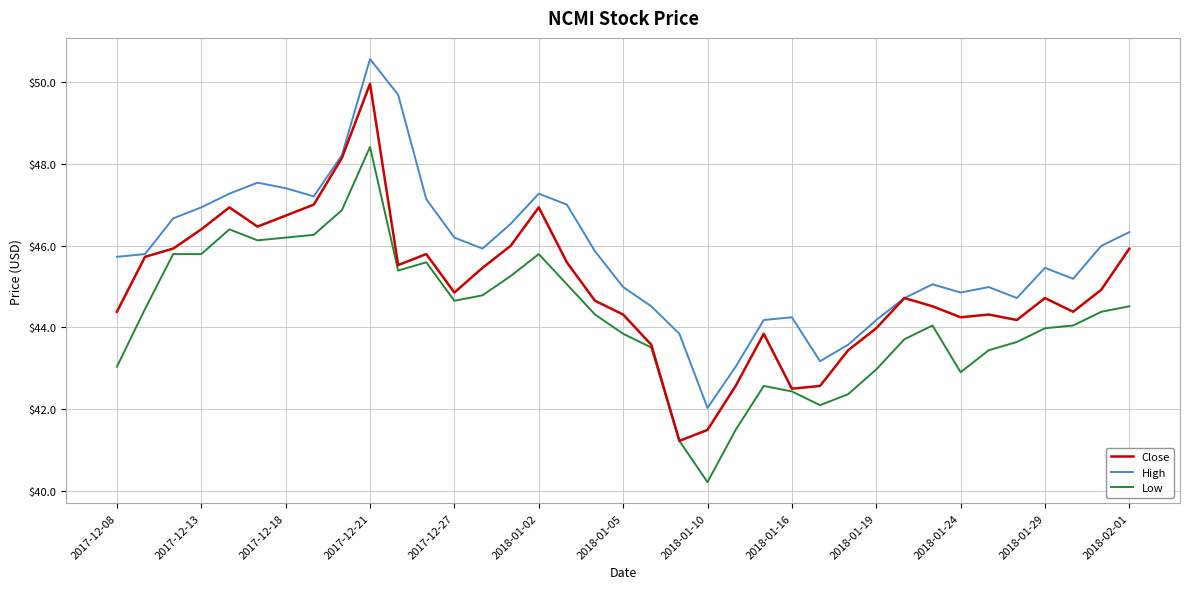

Which series has the largest total across all categories?

High